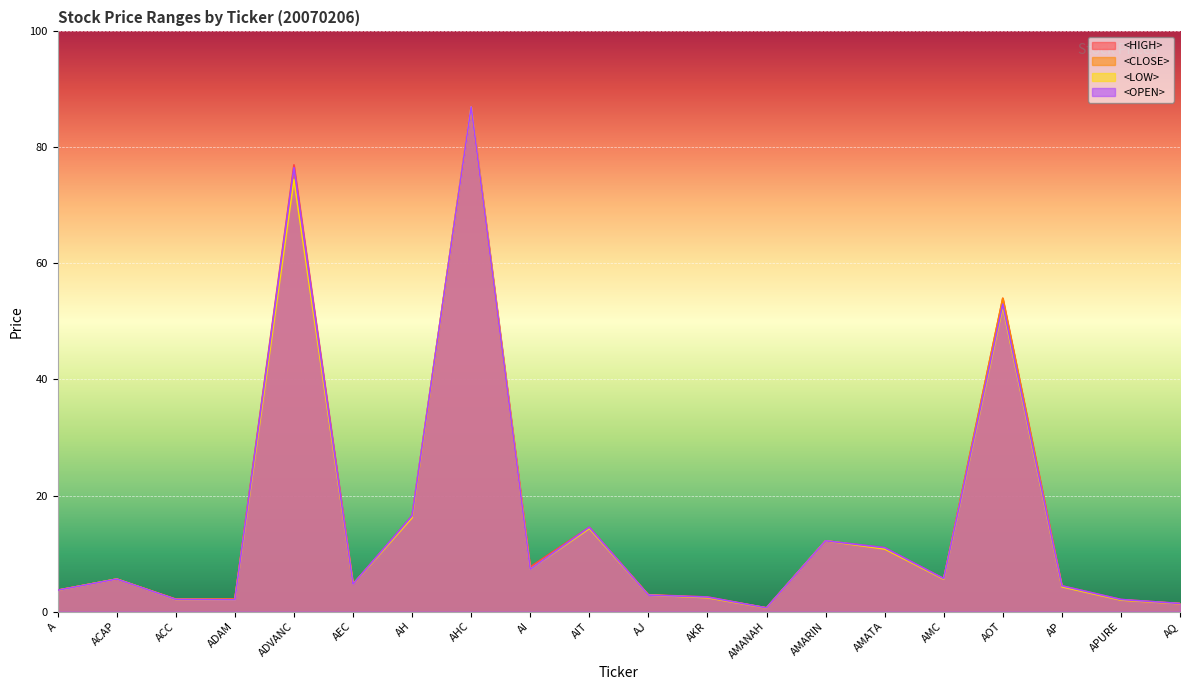

What is the label of the 2nd point from the right?

APURE